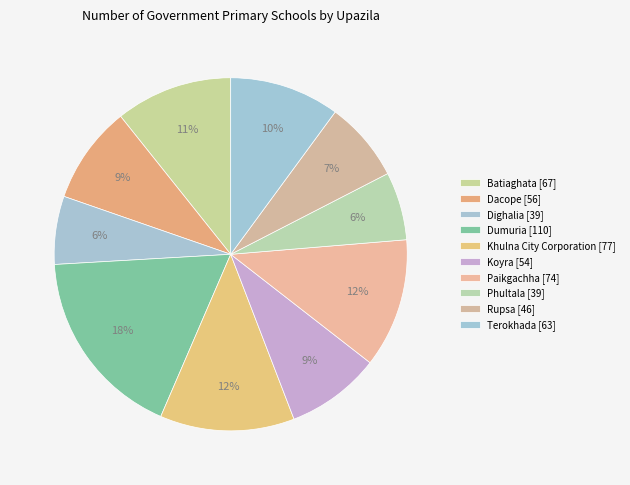

What is the change in value from Dumuria to Phultala?

-71